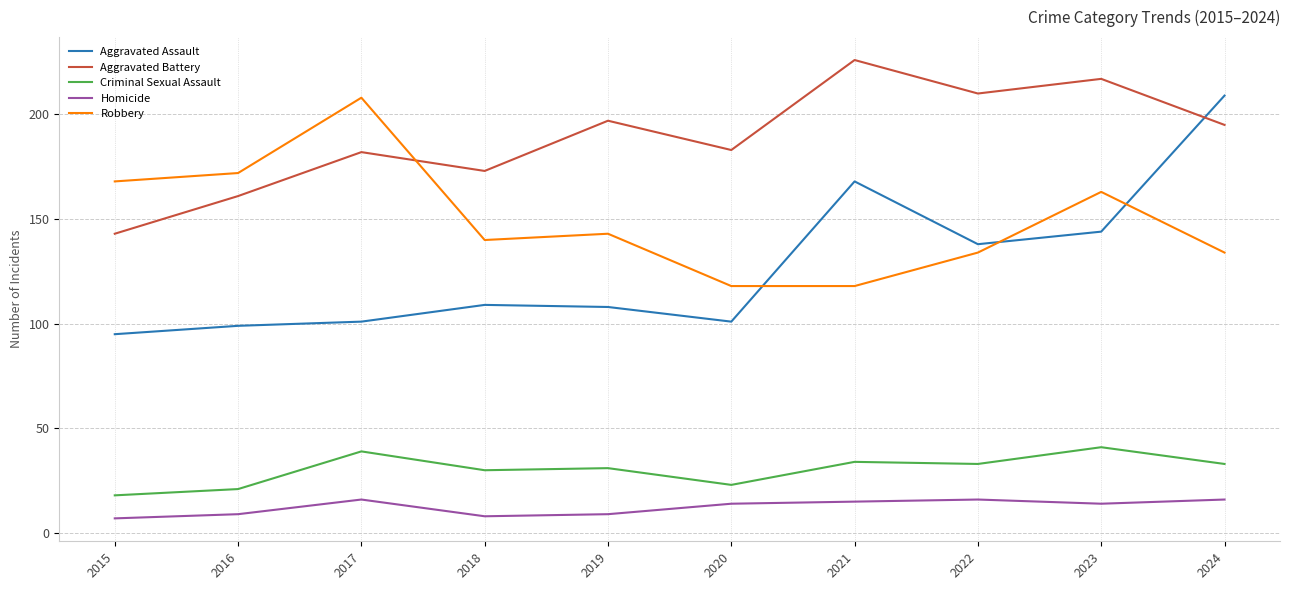

Is the value of Robbery at 2024 greater than the value of Aggravated Battery at 2015?

No